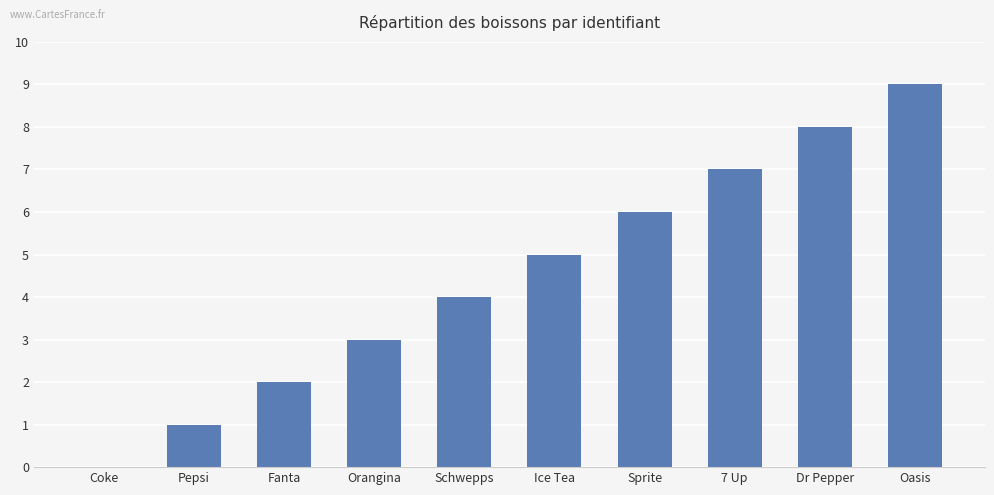

The chart shows a value of 6 at Sprite. True or false?

True